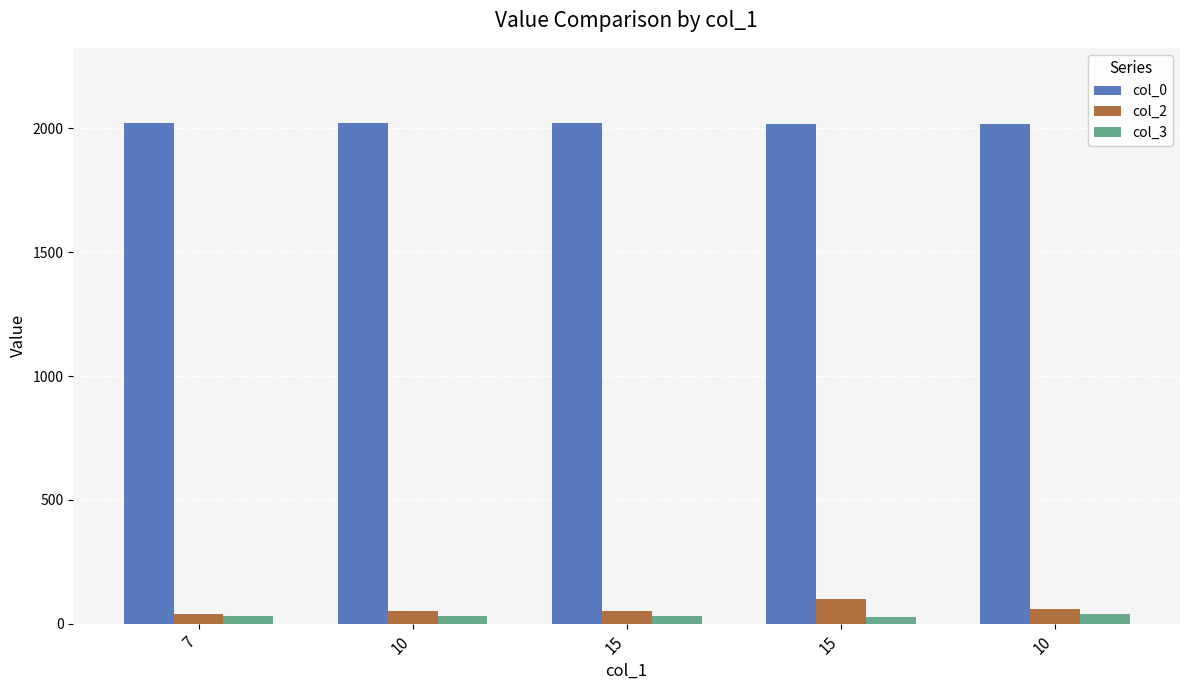

What are all the series names shown in the legend?

col_0, col_2, col_3